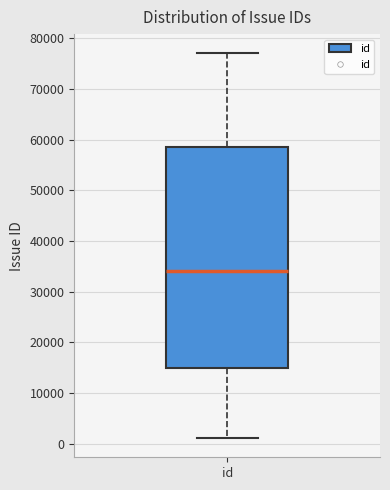

Read this box plot against the y-axis: the position of the median line, the range covered by the box, and the ends of both whiskers. The values are not printed on the chart, so give them approximately, as read against the axis.

median 34000, box 15000 to 59000, whiskers 1000 to 77000